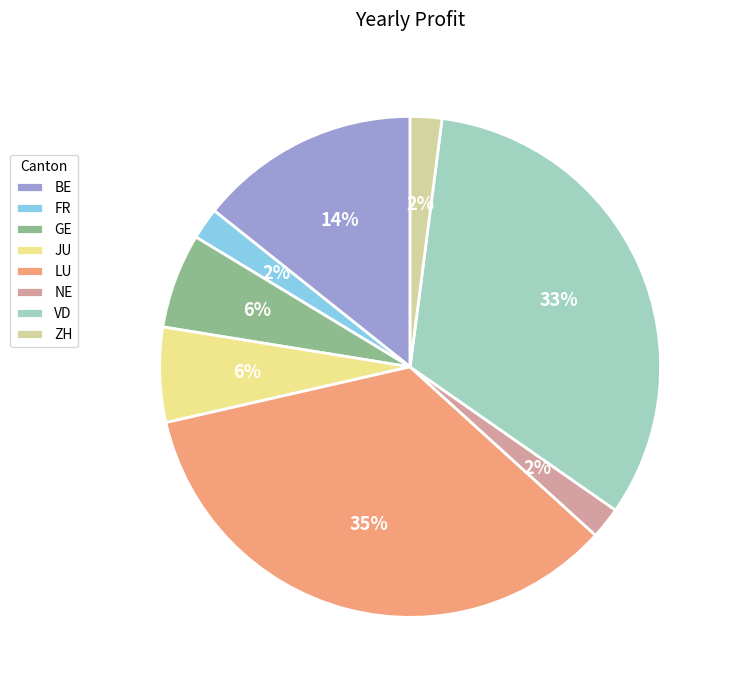

Count the number of slices in the pie.

8